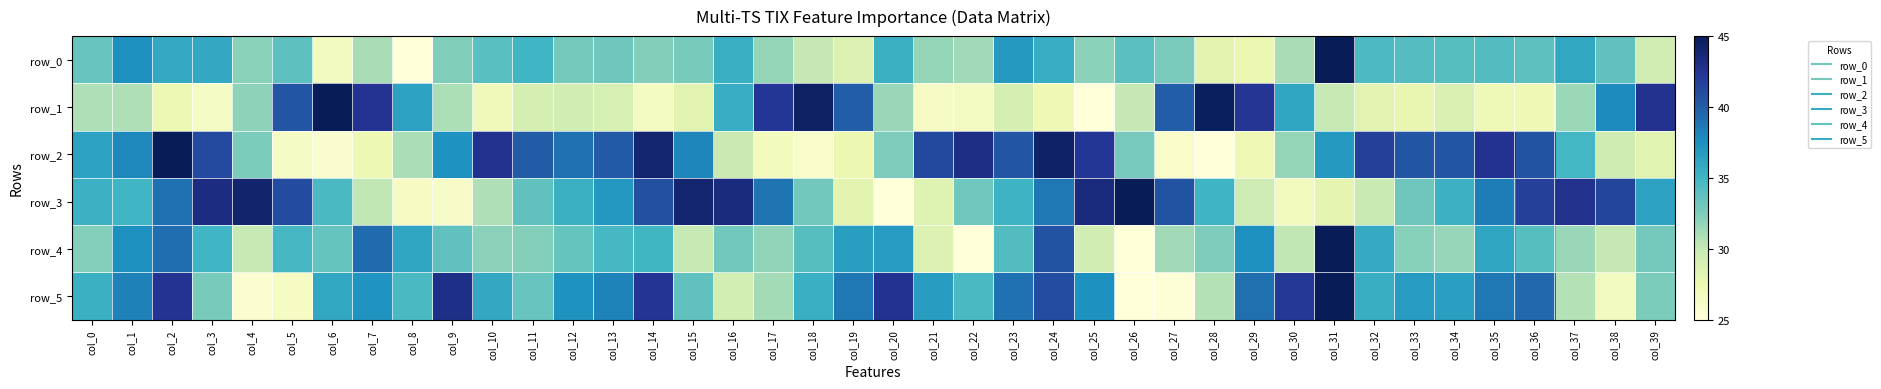

Which category has the highest value in the row_3 series?

col_26